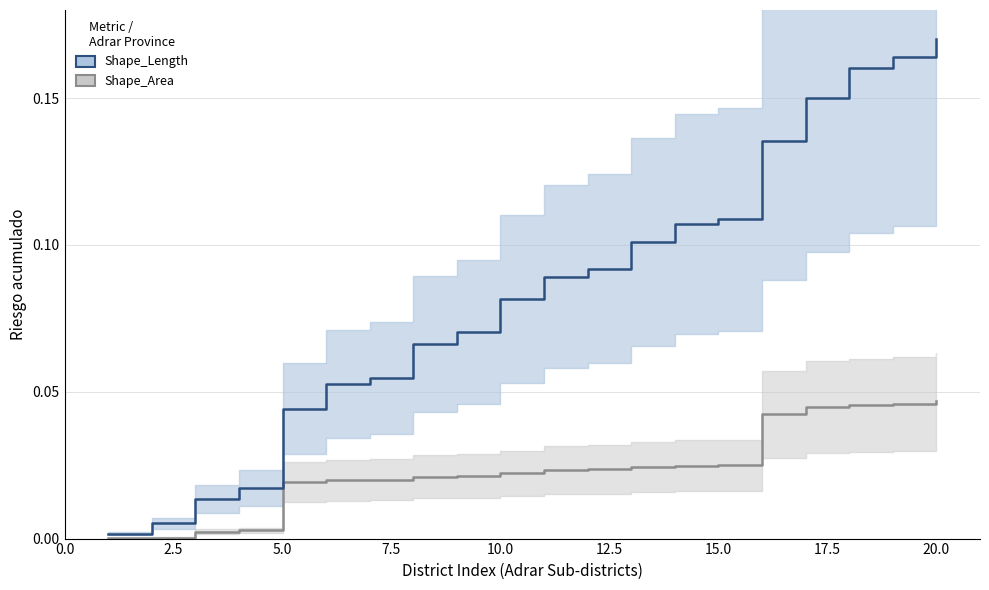

Is the value of Shape_Length at 5.0 greater than the value of Shape_Area at 7.5?

Yes